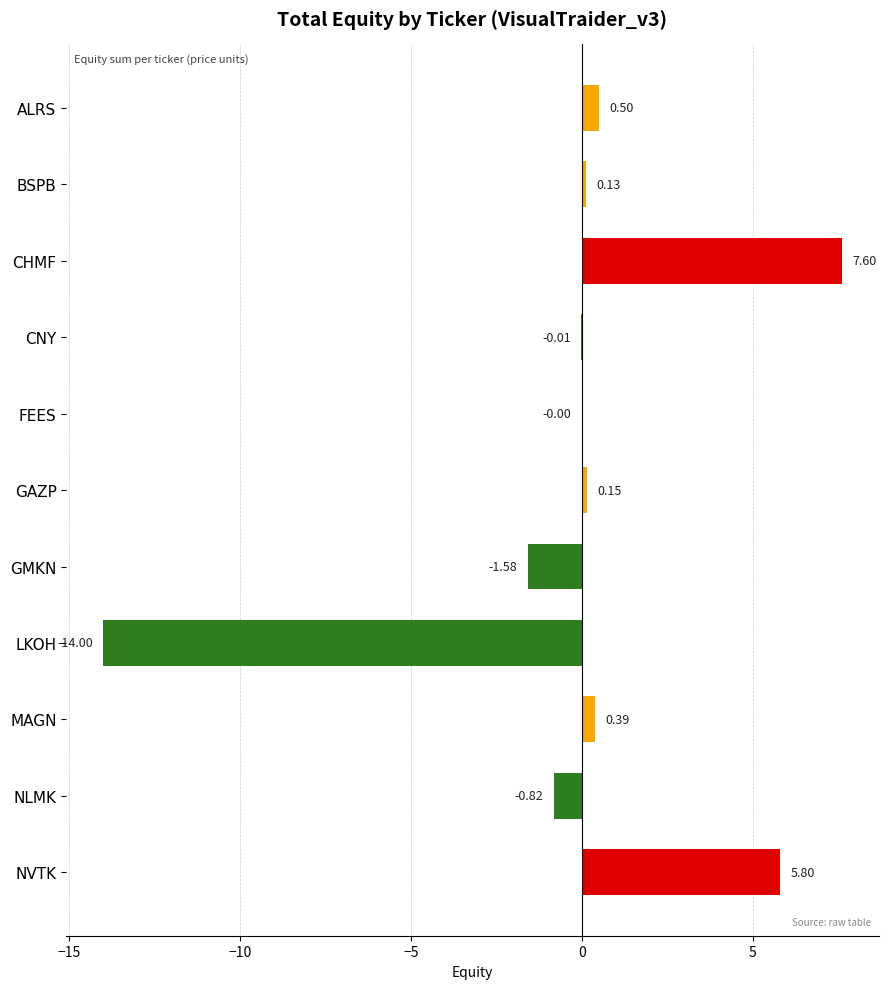

Count the number of values greater than 0.

6